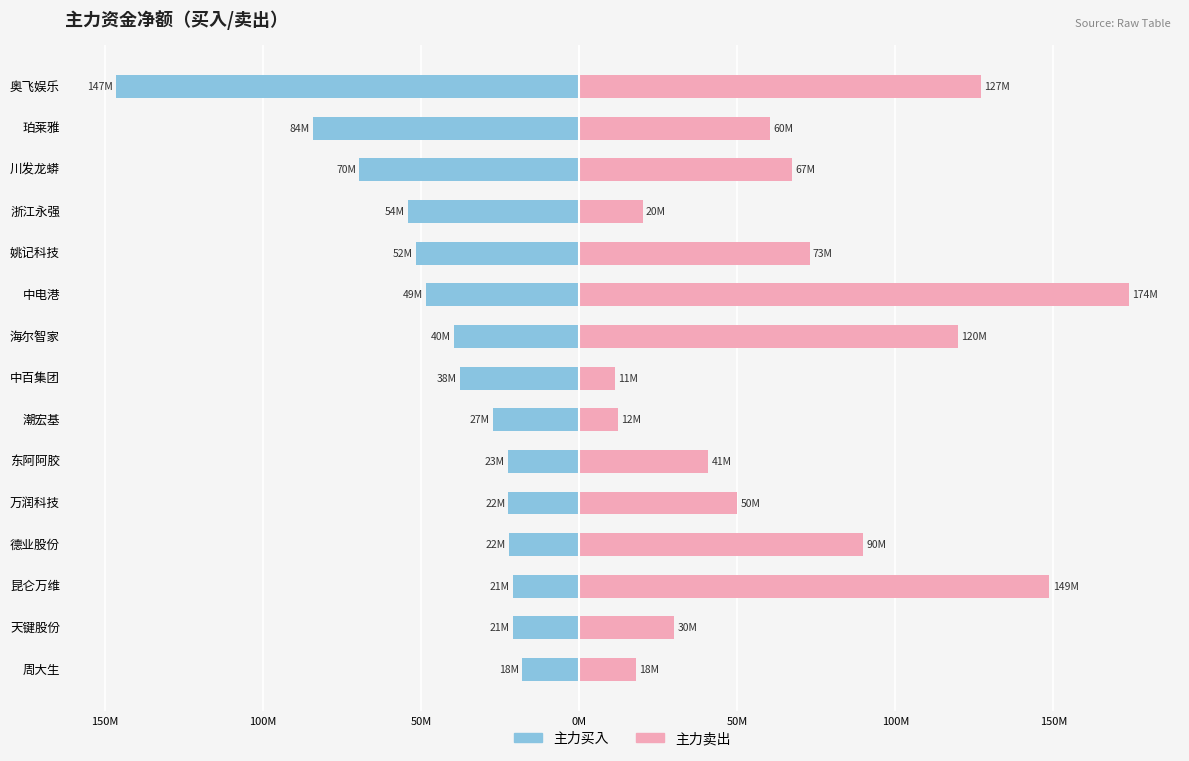

Are the bars grouped side by side (vs. stacked)?

Yes